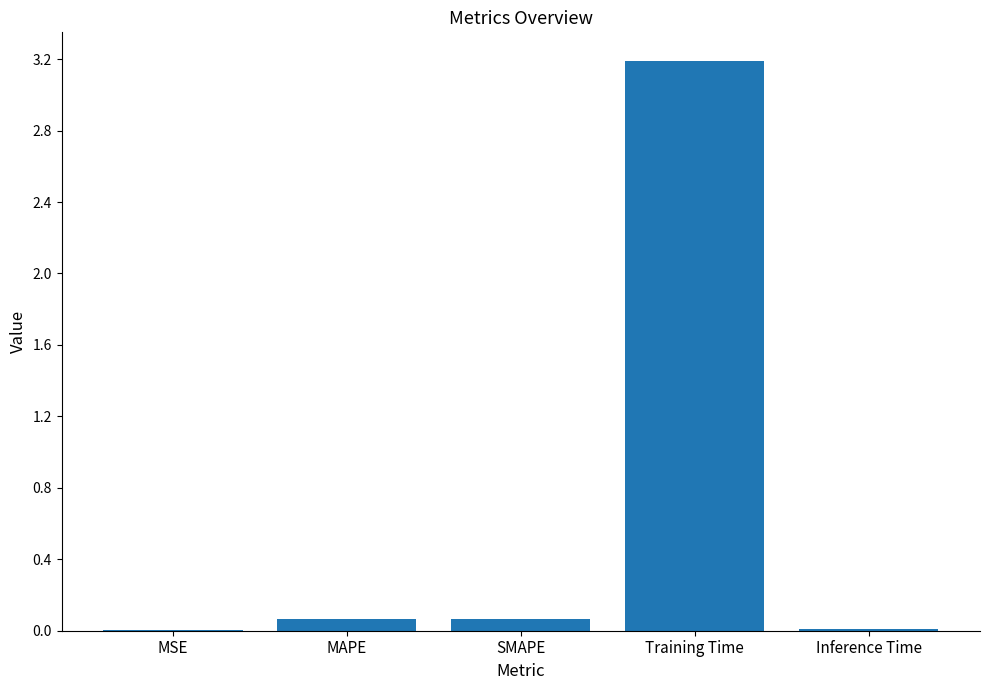

At which category does the chart reach its peak across all series?

Training Time